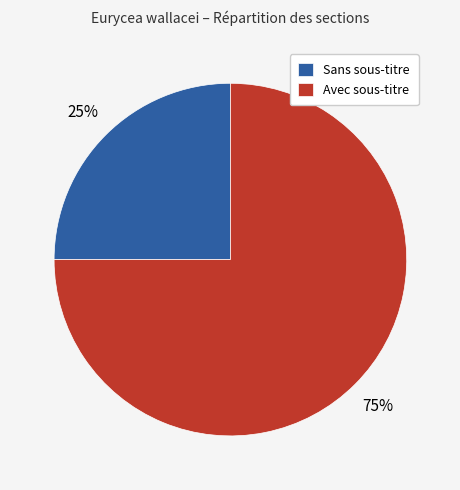

To the nearest percent, what is the combined percentage of Avec sous-titre and Sans sous-titre?

100%